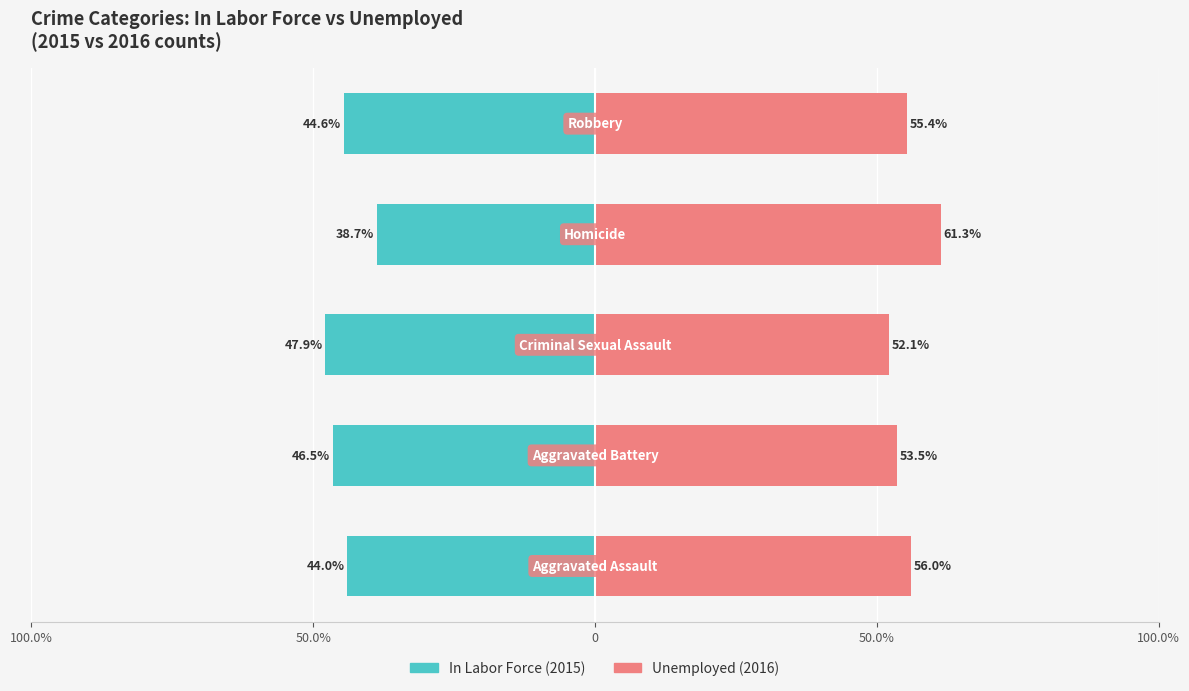

What is the average value of the In Labor Force series?

-44.3